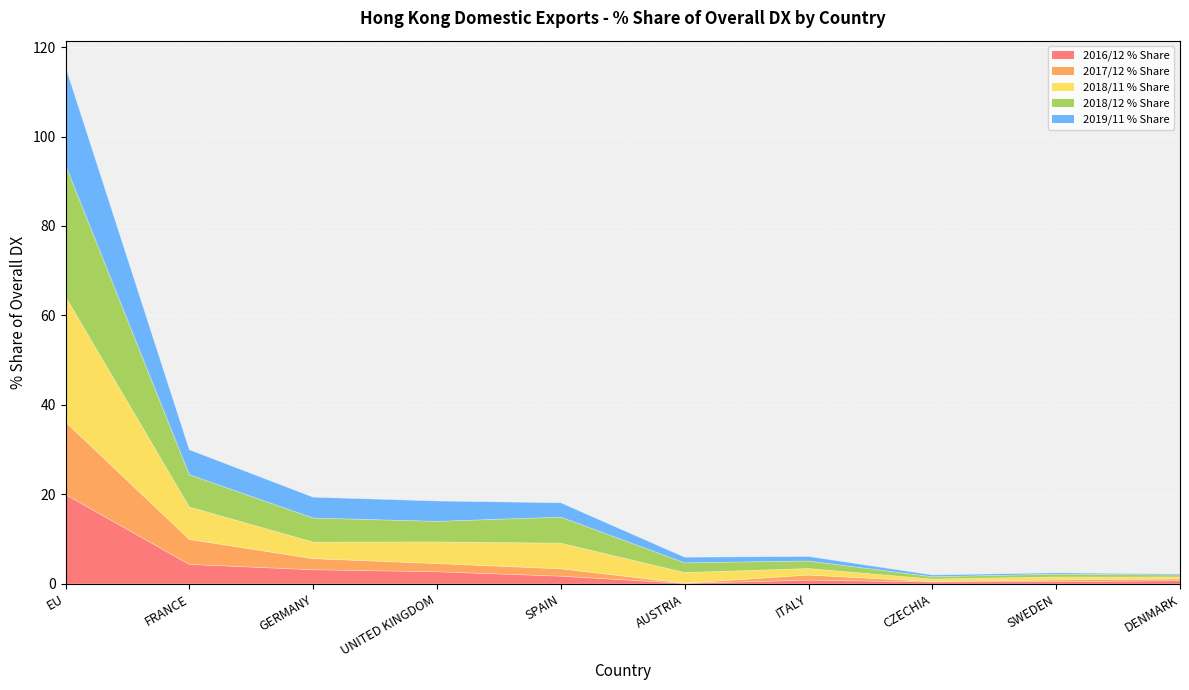

What is the maximum value for 2016/12 % Share?

19.9